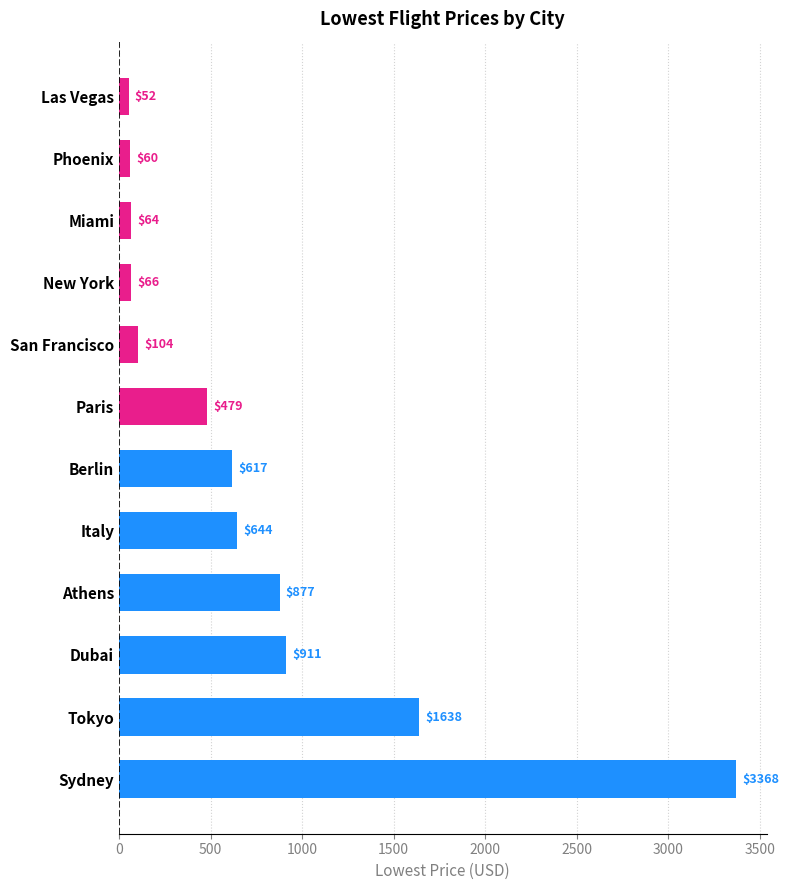

List the labels in order of value, largest first.

Sydney, Tokyo, Dubai, Athens, Italy, Berlin, Paris, San Francisco, New York, Miami, Phoenix, Las Vegas